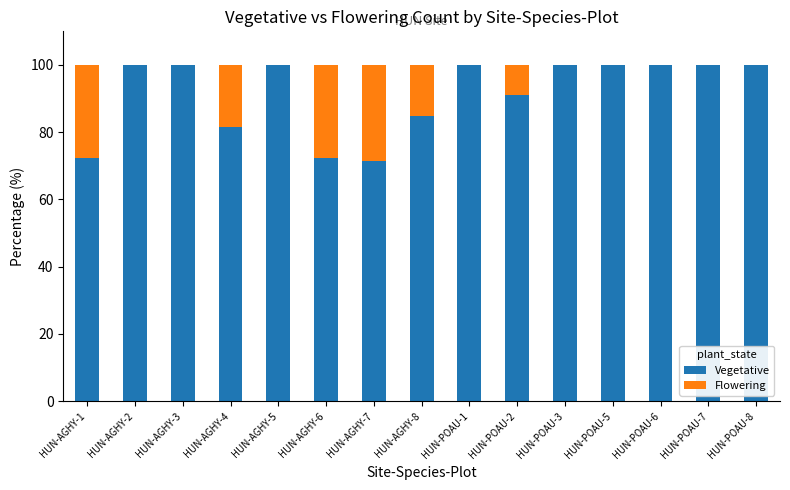

What is the total value across all series at HUN-AGHY-5?

100.0